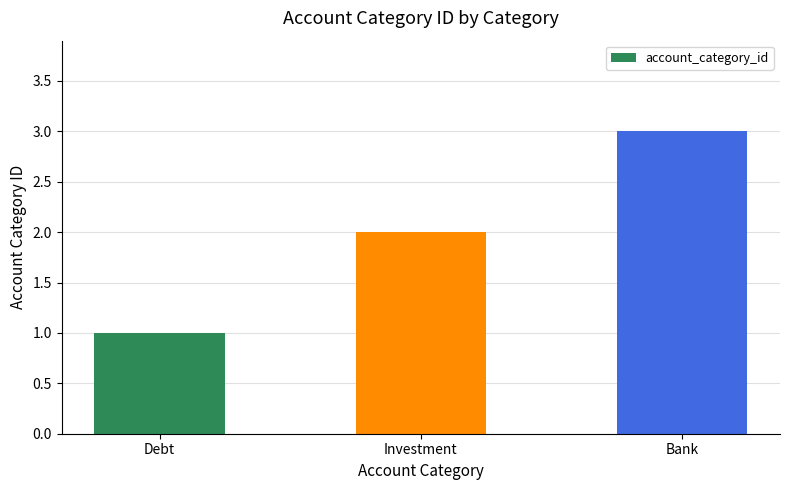

Reading left to right, transcribe all the data shown in this chart.

Debt=1	Investment=2	Bank=3